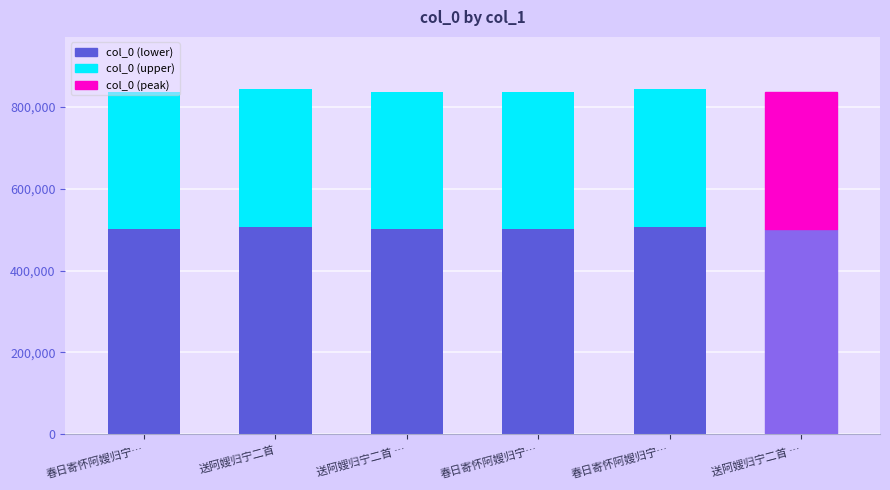

List the series in order of their peak value, lowest first.

col_0 (upper), col_0 (lower)